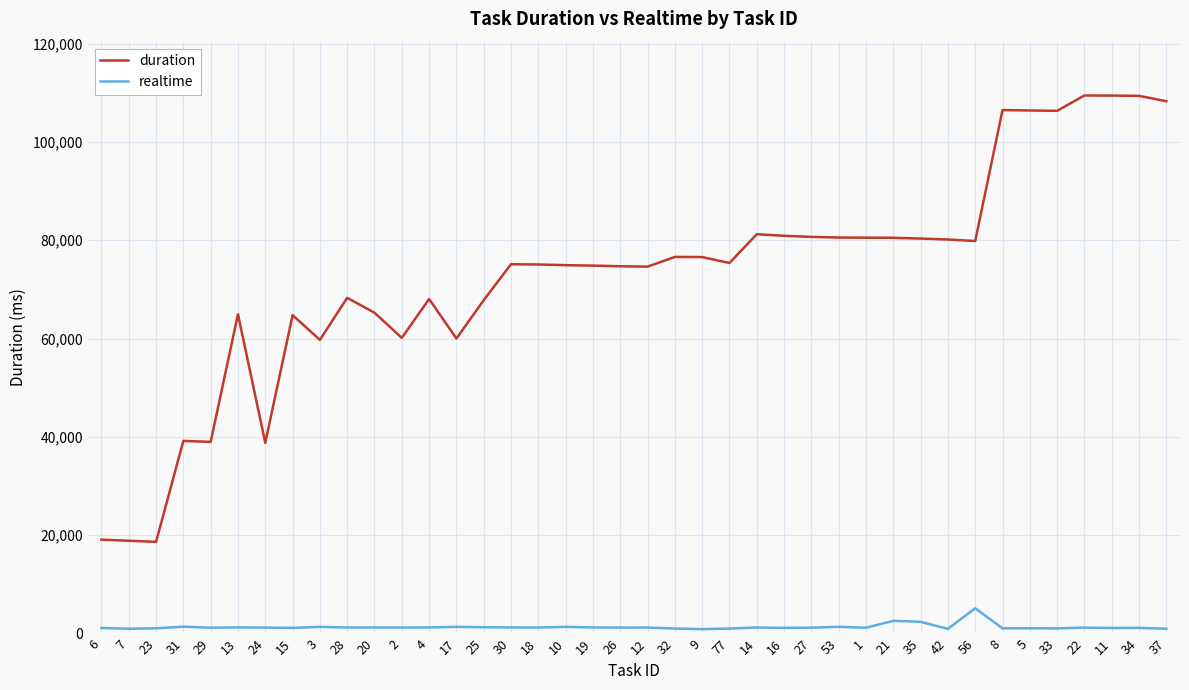

The value of realtime at 21 is 2580. True or false?

True